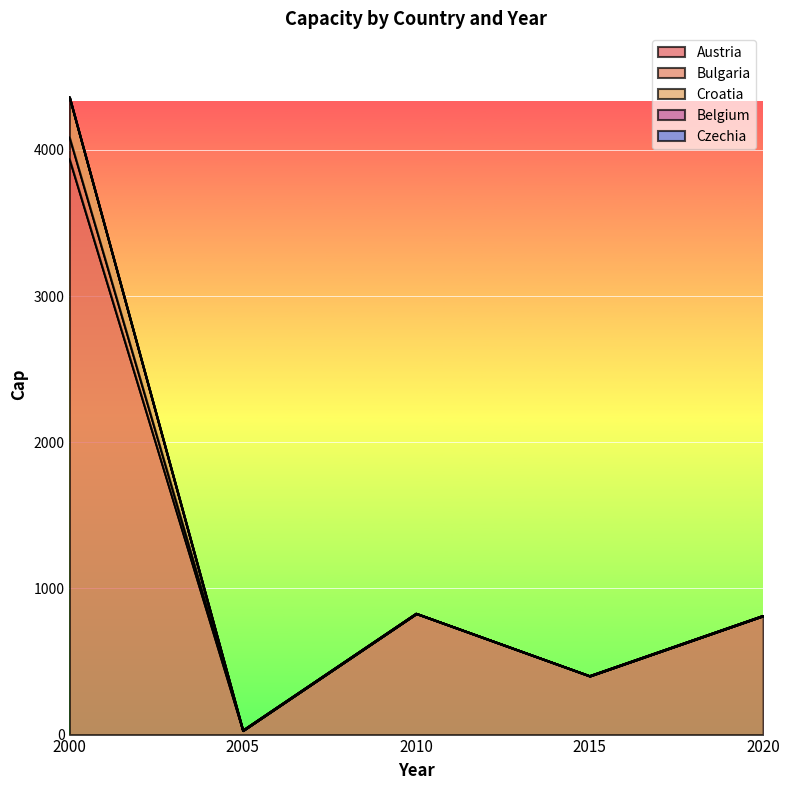

The value of Croatia at 2020 is 368.5. True or false?

False